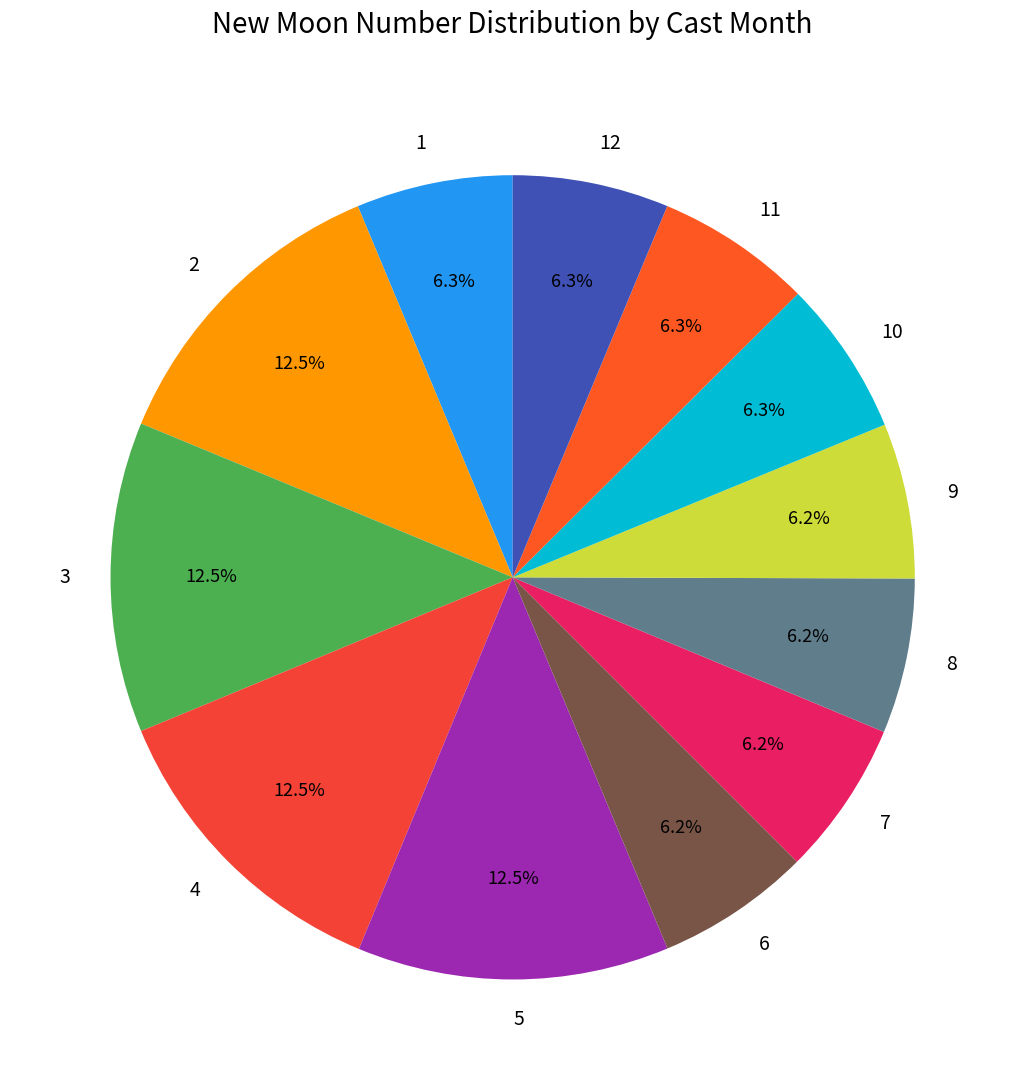

Between 12 and 3, which is larger?

3